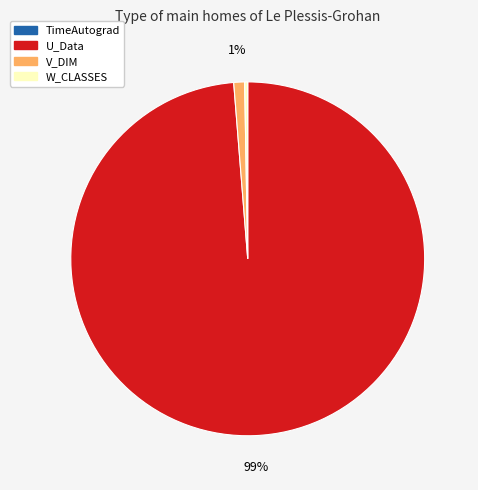

What percentage is the U_Data slice, to the nearest percent?

99%